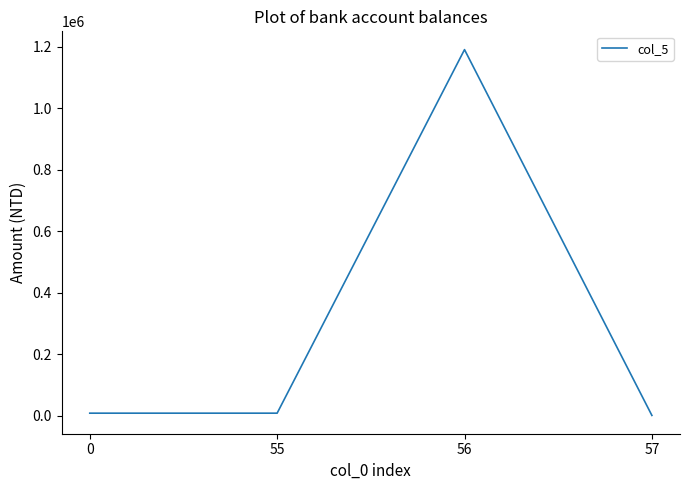

The value at 56 is 455574. True or false?

False